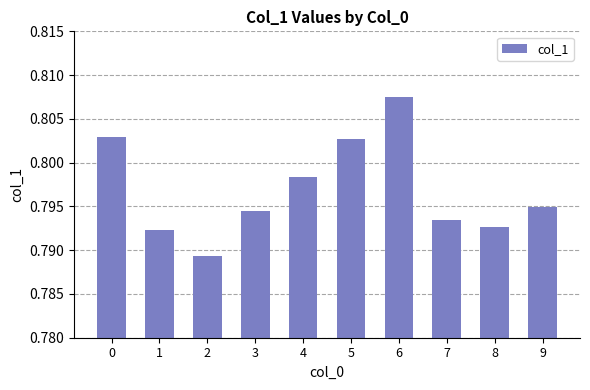

Does the chart contain stacked bars?

No